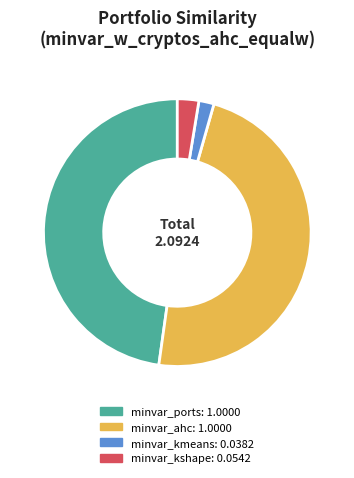

Does any single category account for the majority?

No